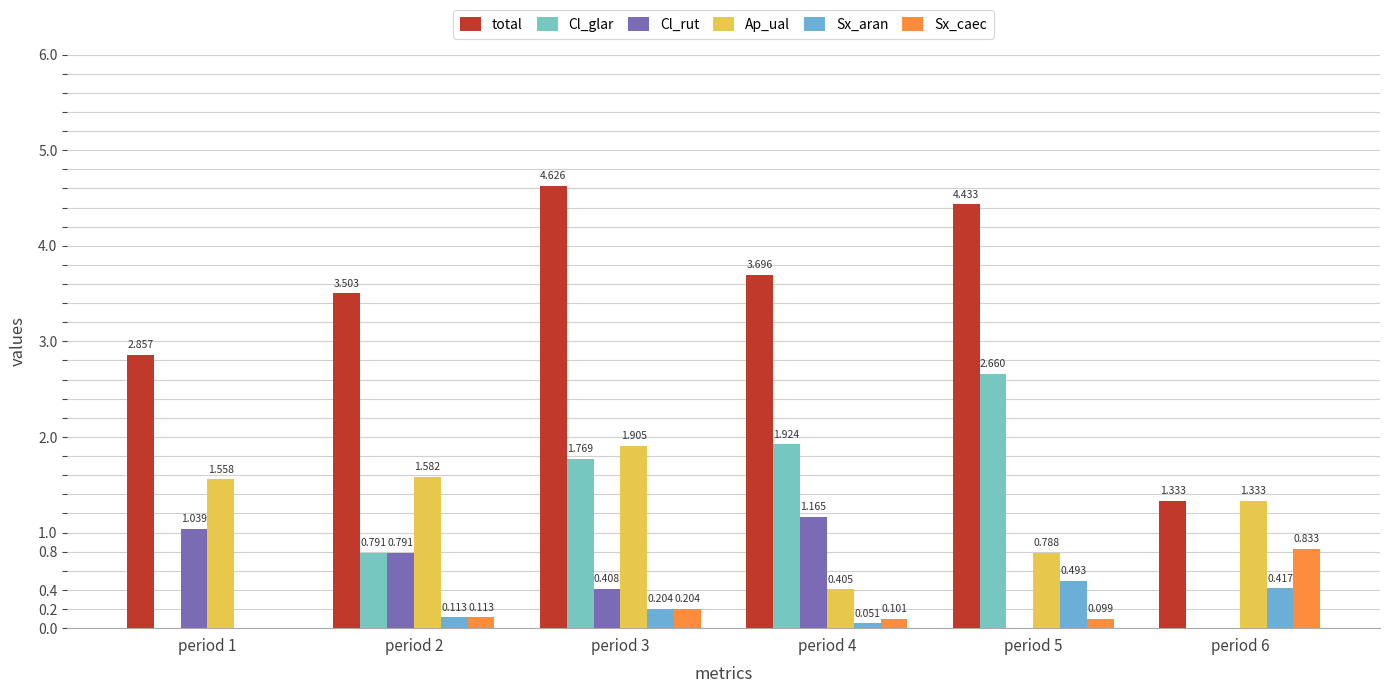

The Sx_caec series shows 0.3 at period 3. True or false?

False